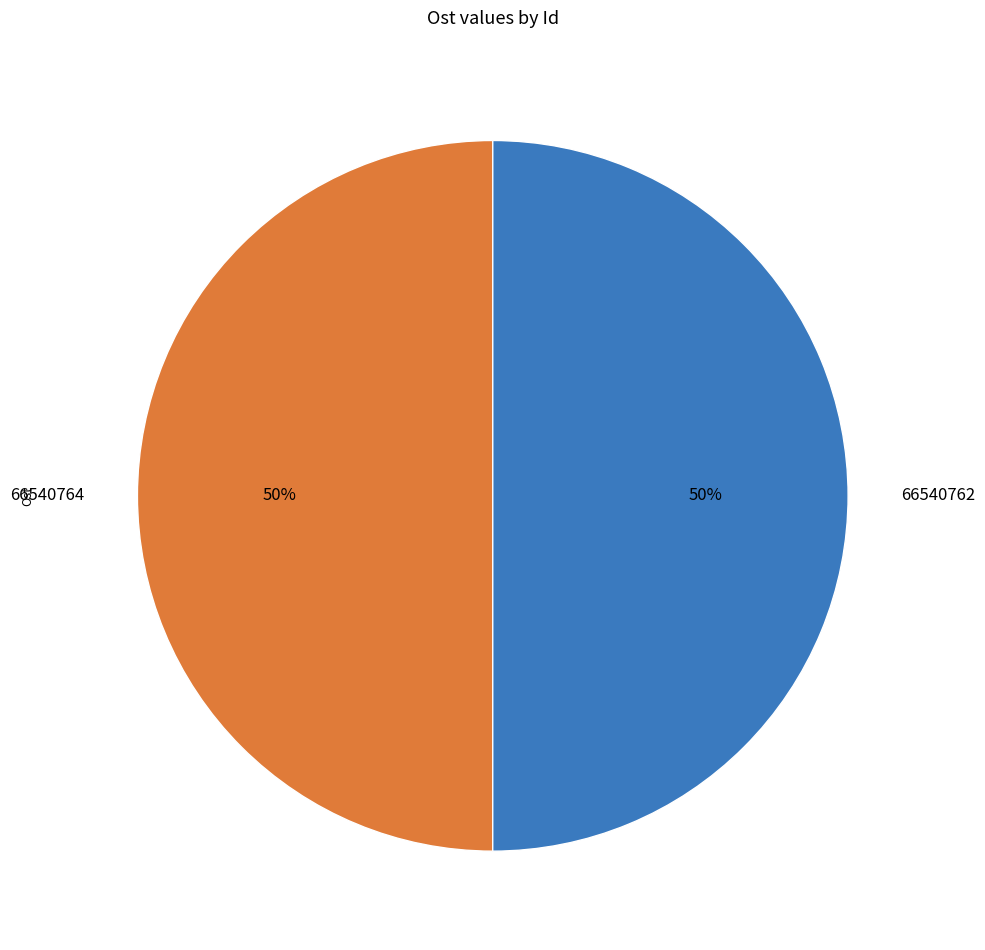

What percentage is the 66540762 slice, to the nearest percent?

50%